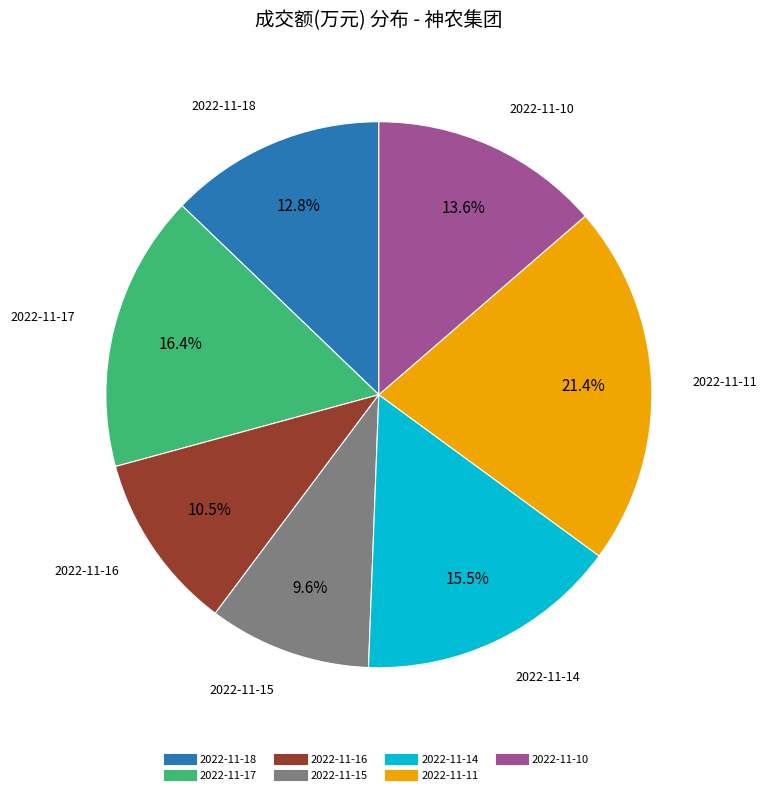

Which category has the smallest portion of the pie?

2022-11-15